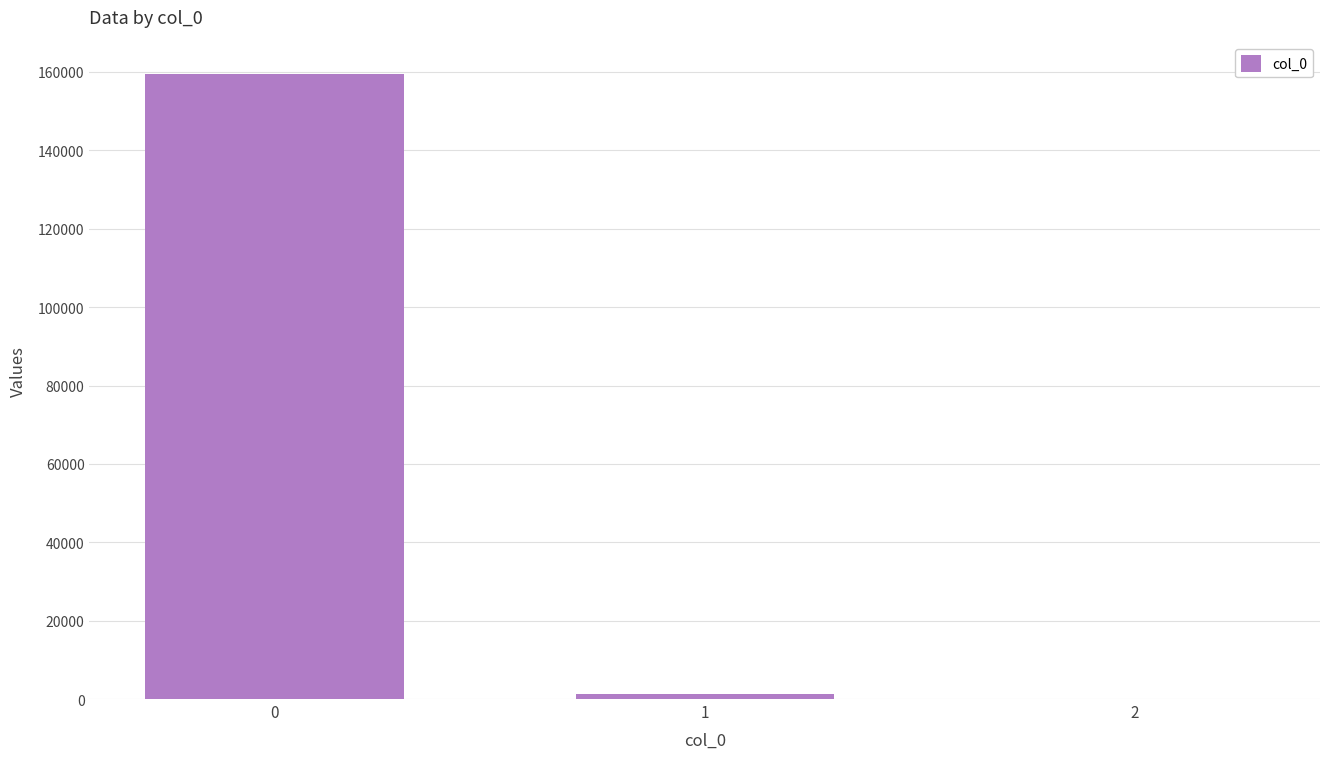

True or false: the data shows 221643.8 at 0.

False